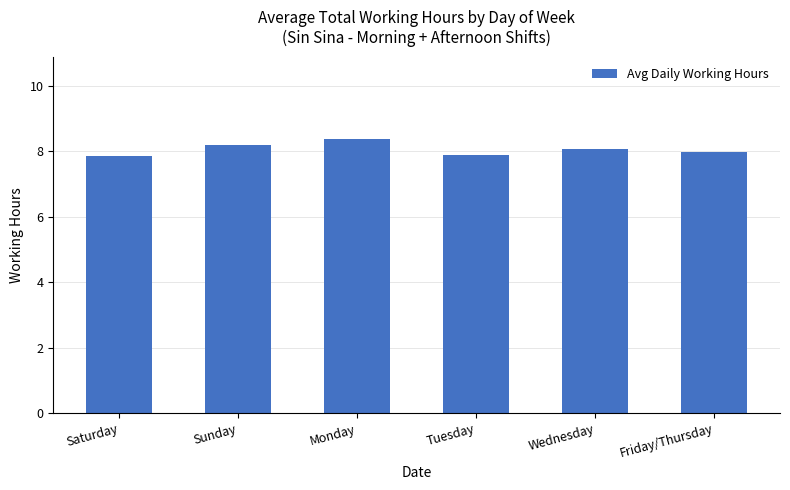

Where does the data first go above 8?

Sunday